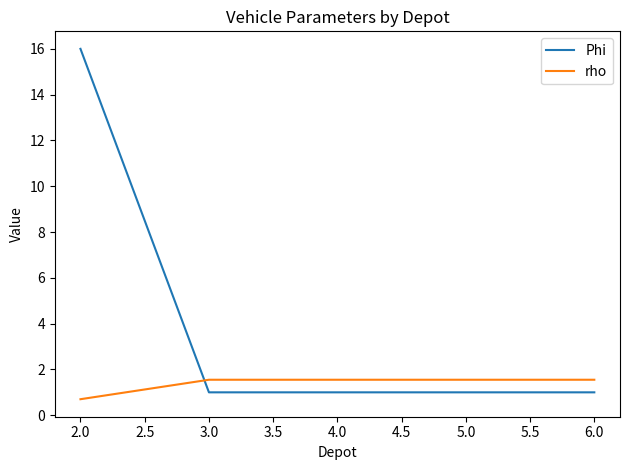

True or false: Phi has more than 2 interior local peaks.

False